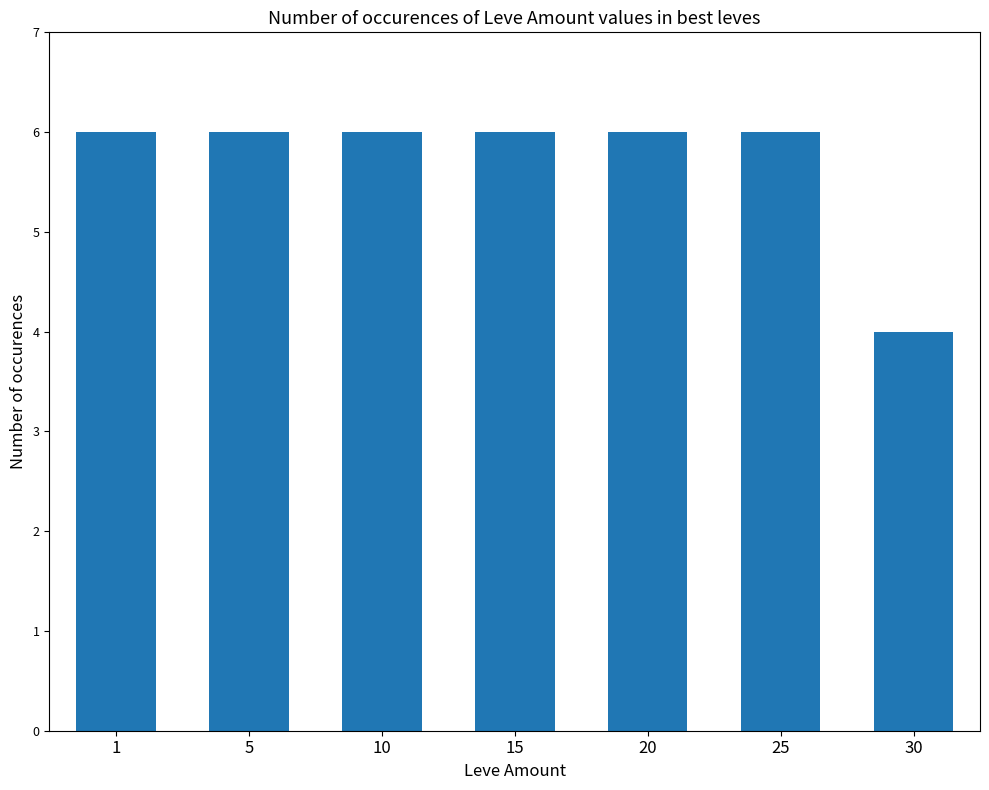

What is the value of the 4th bar from the left?

6